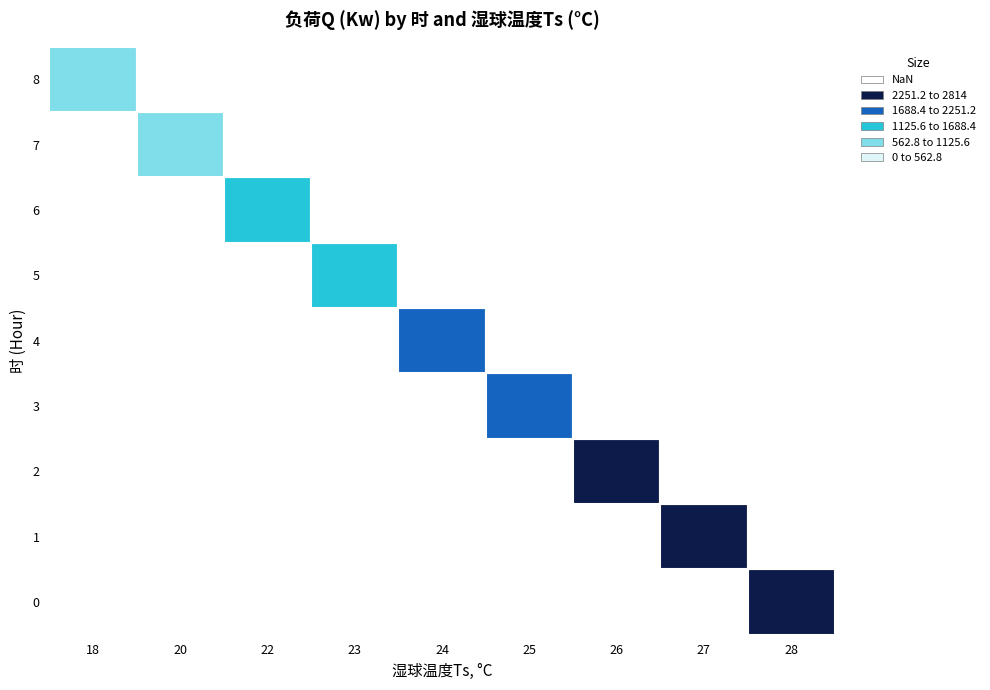

True or false: 0 has a value of 1969.8 at 3.

True